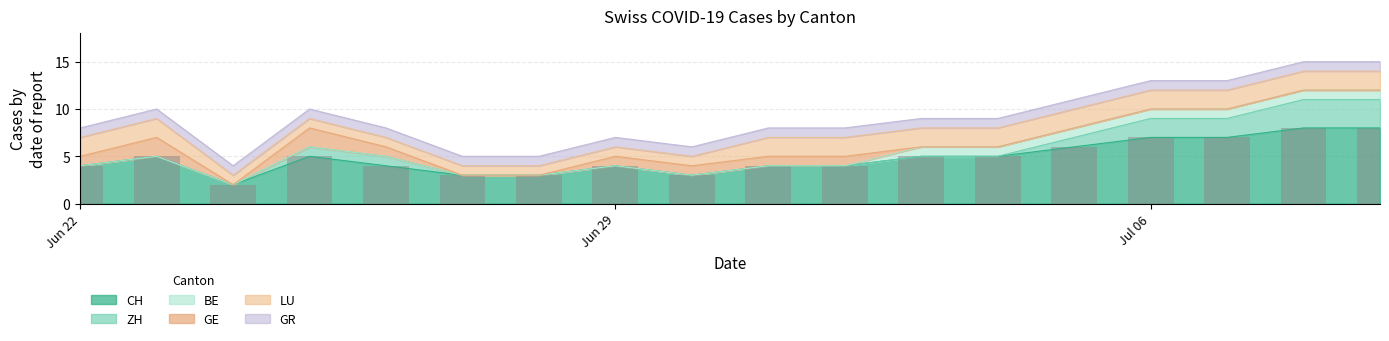

Between 2020-07-08 and 2020-06-26, which is larger?

2020-07-08